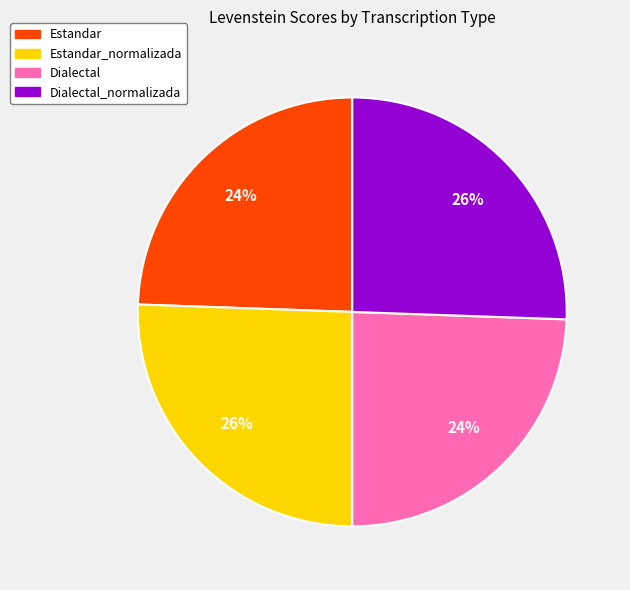

Is there any slice that represents more than half of the pie?

No